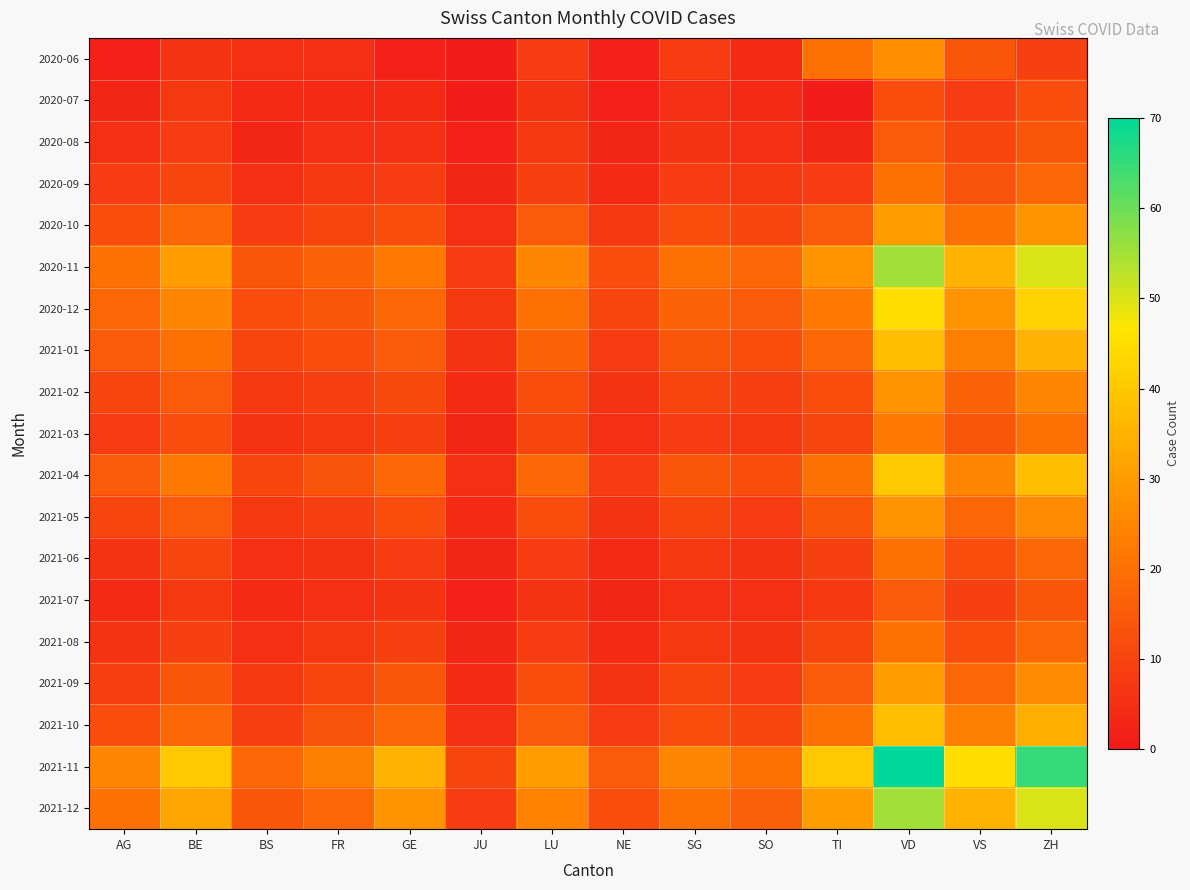

What is the greatest value displayed?

70